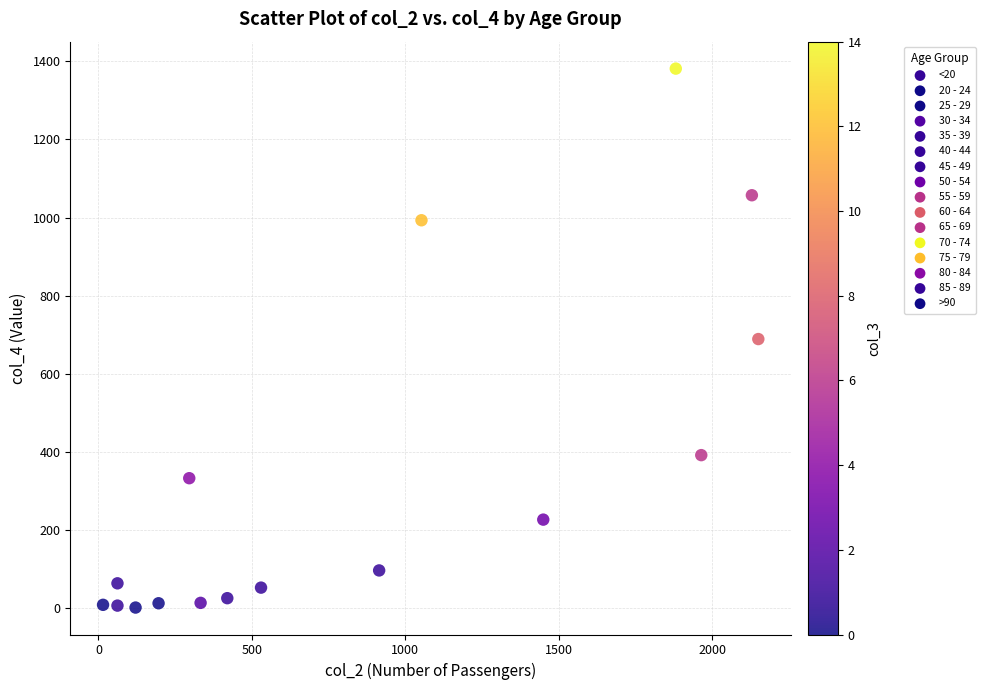

What is the range of X values (max minus min)?

2136